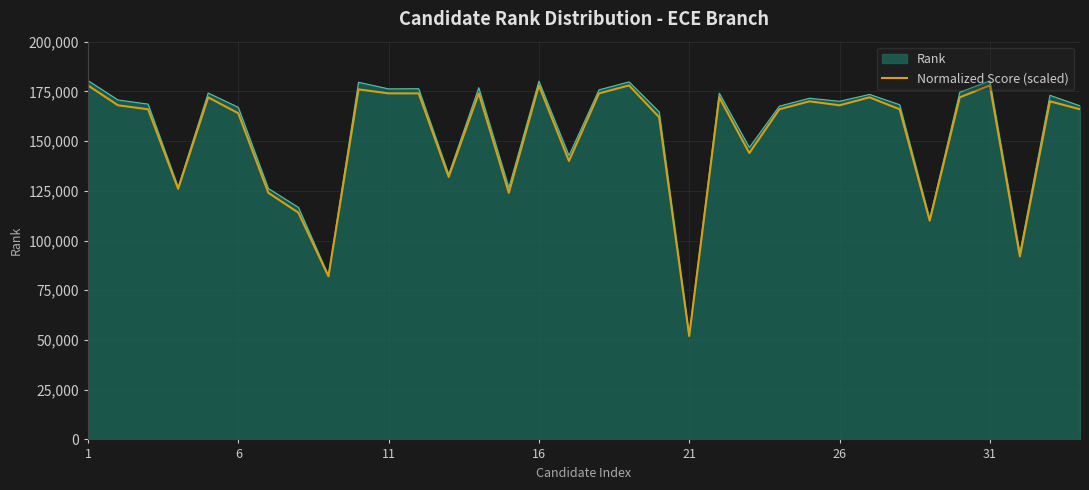

Which series has the widest spread of values?

Rank